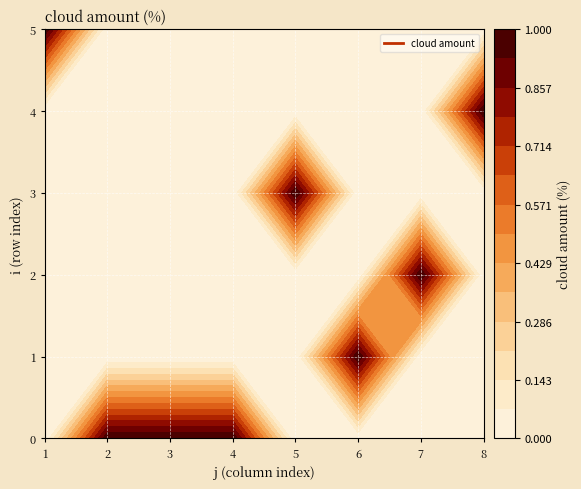

What is the total value across all series at 3?

1